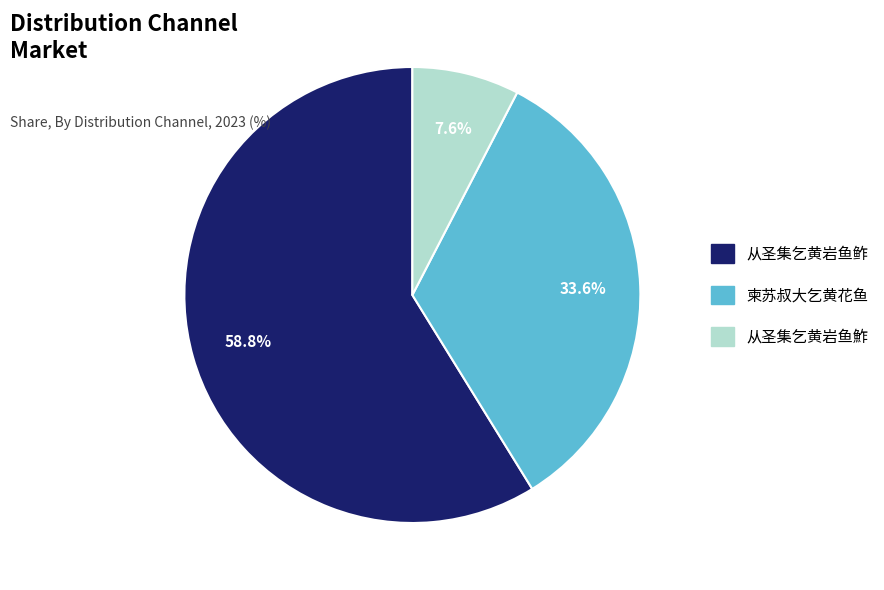

True or false: 从圣集乞黄岩鱼鲊 accounts for 59% of the total.

True